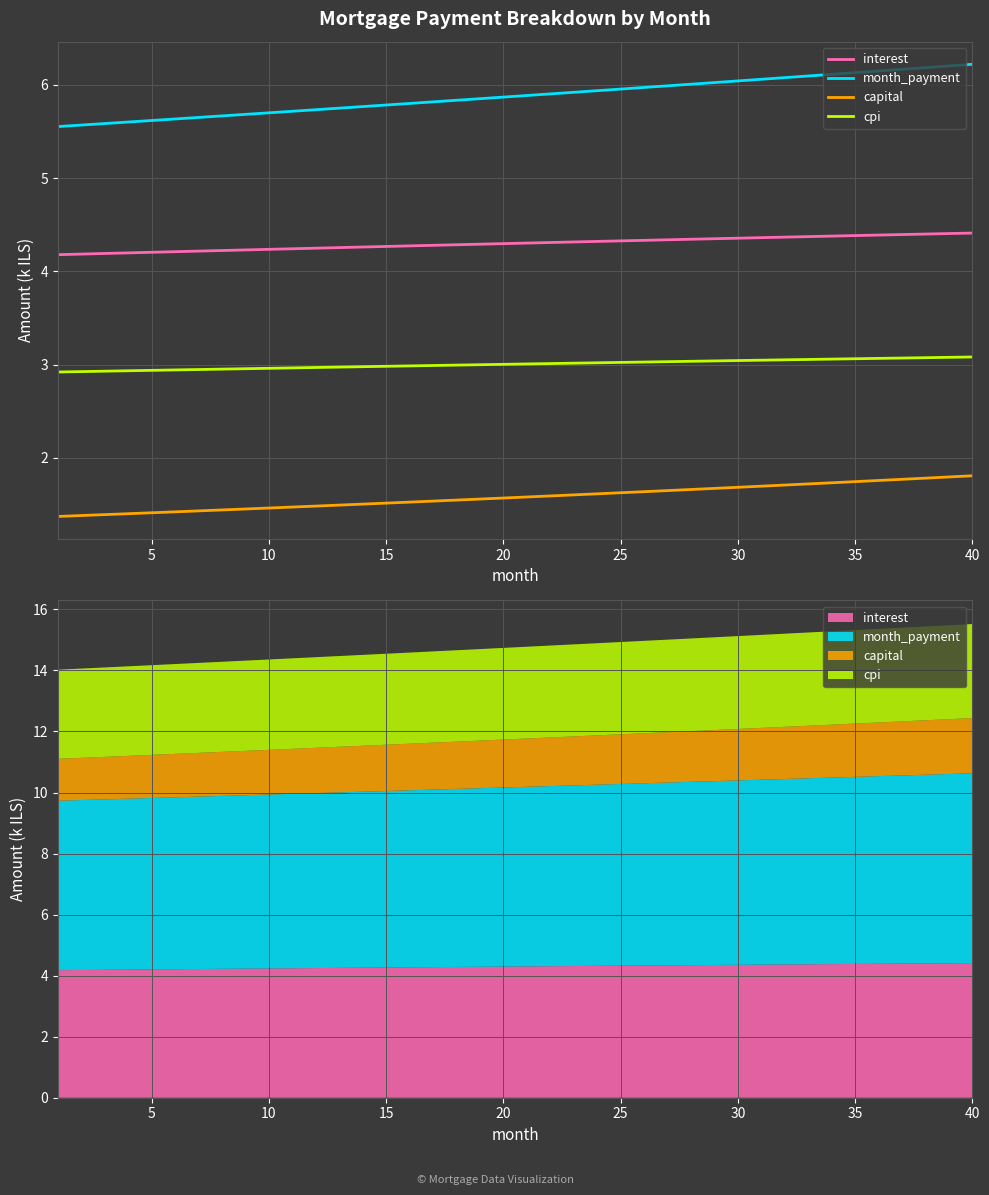

What are all the series names shown in the legend?

interest, month_payment, capital, cpi